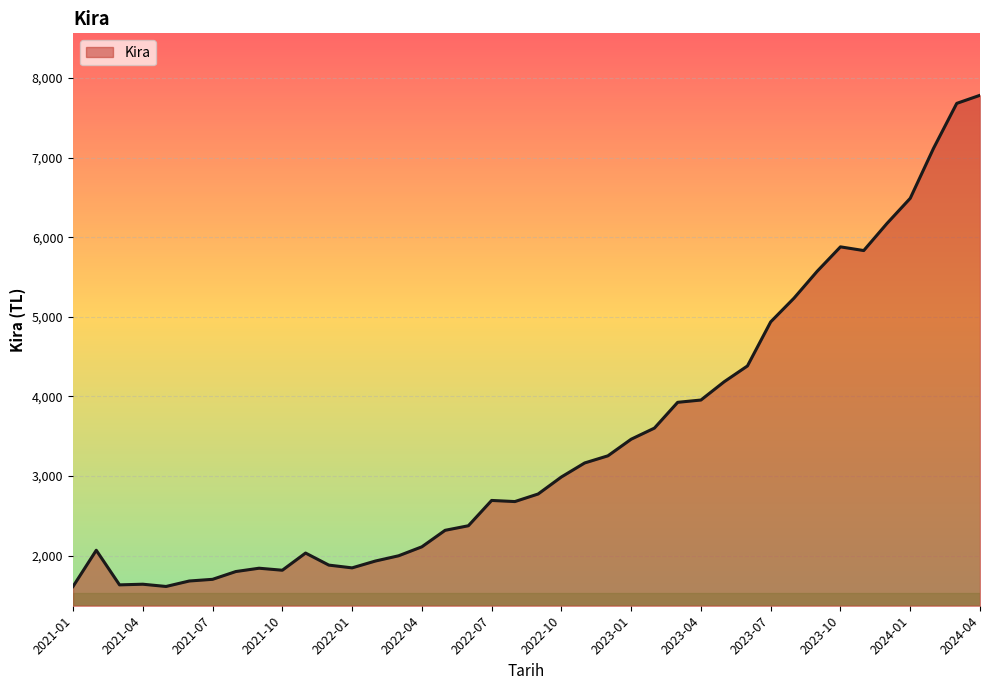

What is the minimum value shown in the chart?

1611.5